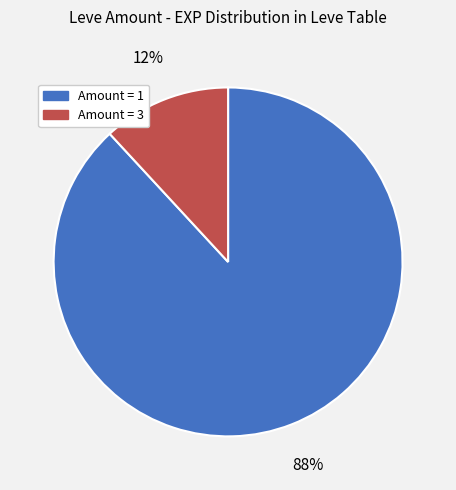

To the nearest percent, what is the difference between the largest and smallest slice percentages?

76%